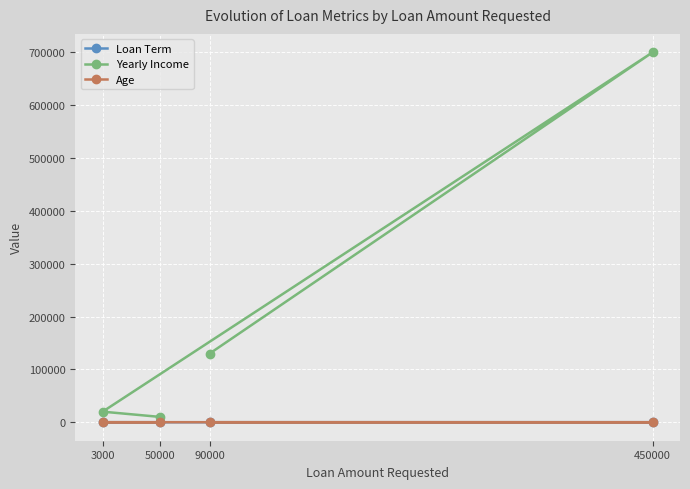

Is this an area chart (filled region under the line)?

No